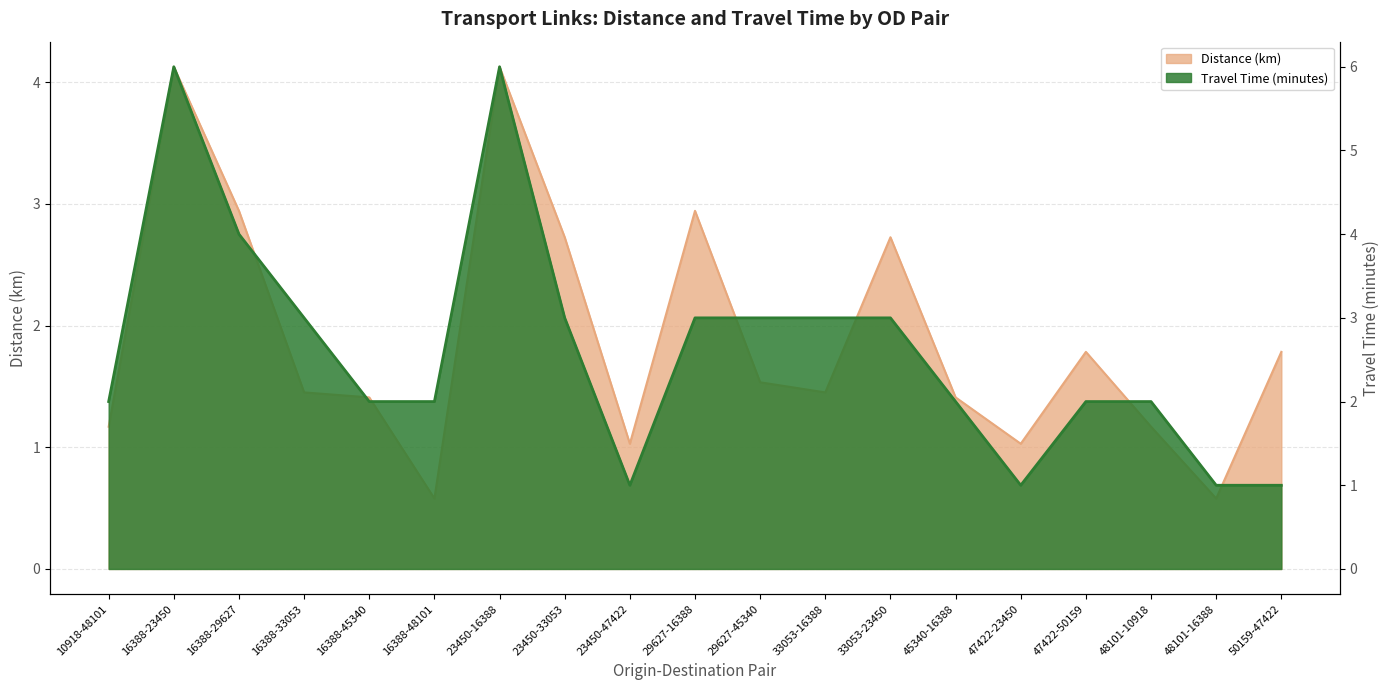

Read the avg_minutes value at 16388-33053.

3.0